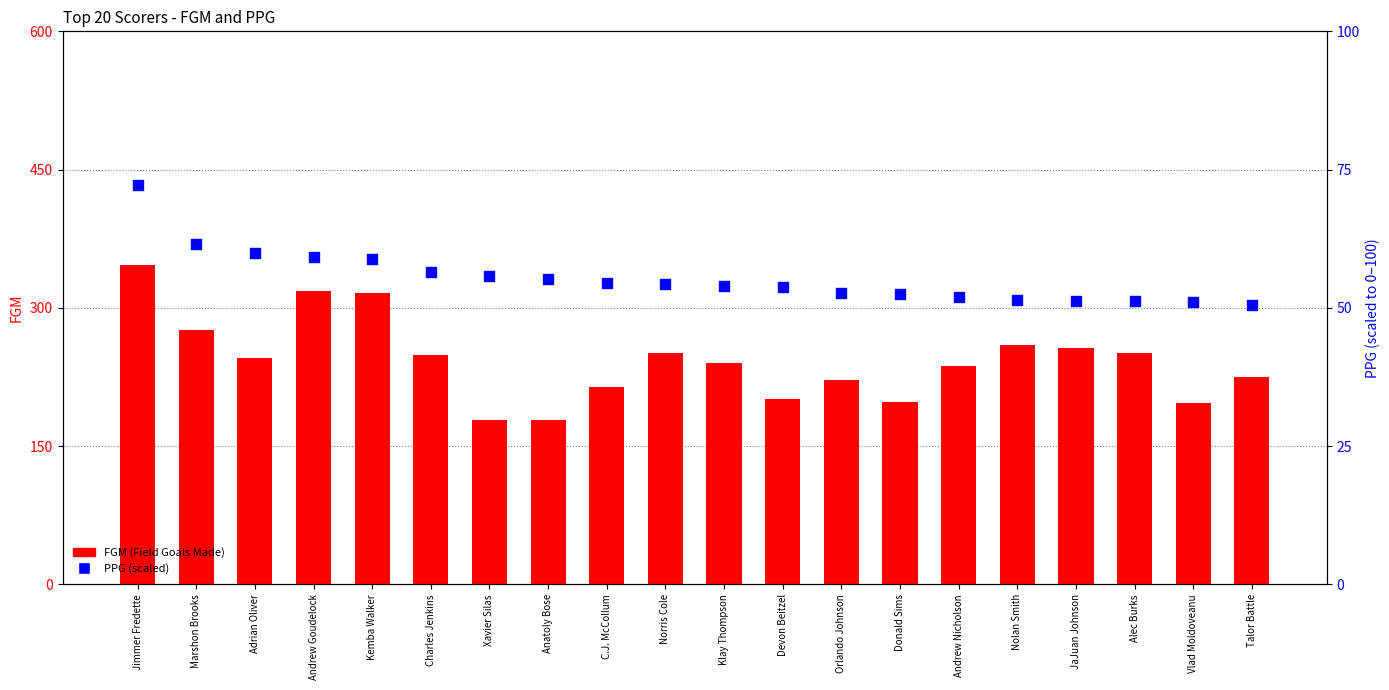

What are all the series names shown in the legend?

FGM (Field Goals Made), PPG (scaled)